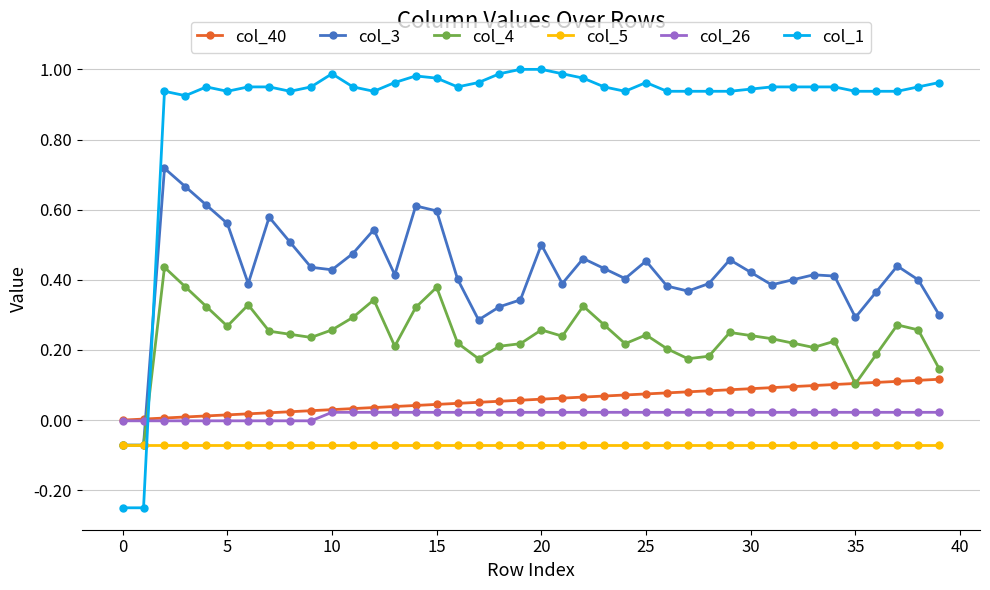

How many series are shown in this chart?

6